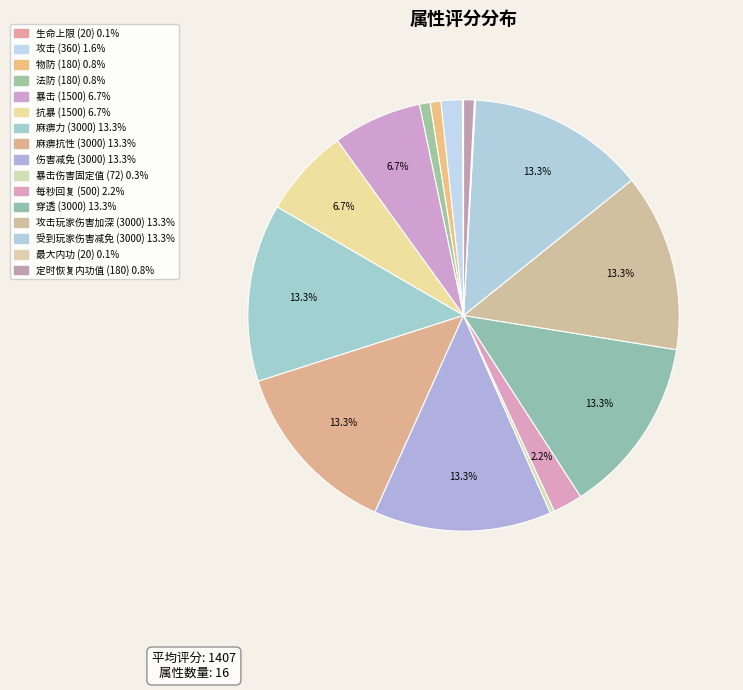

To the nearest percent, what is the difference between the largest and smallest slice percentages?

13%